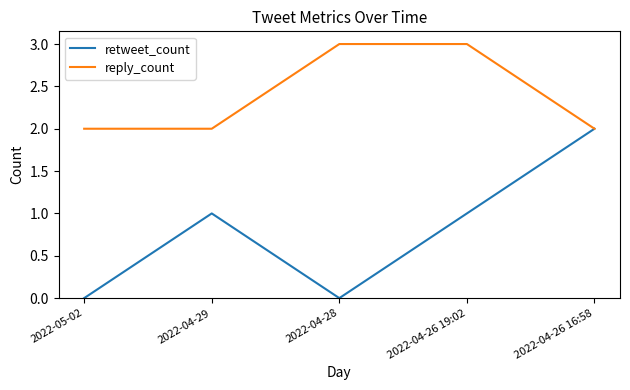

Which series has the largest total across all categories?

reply_count